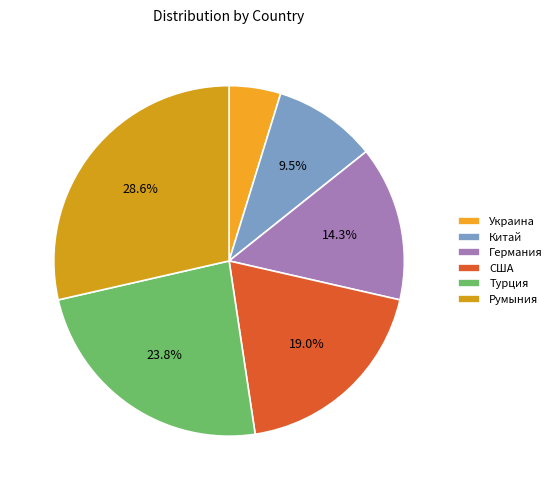

Count the number of slices in the pie.

6